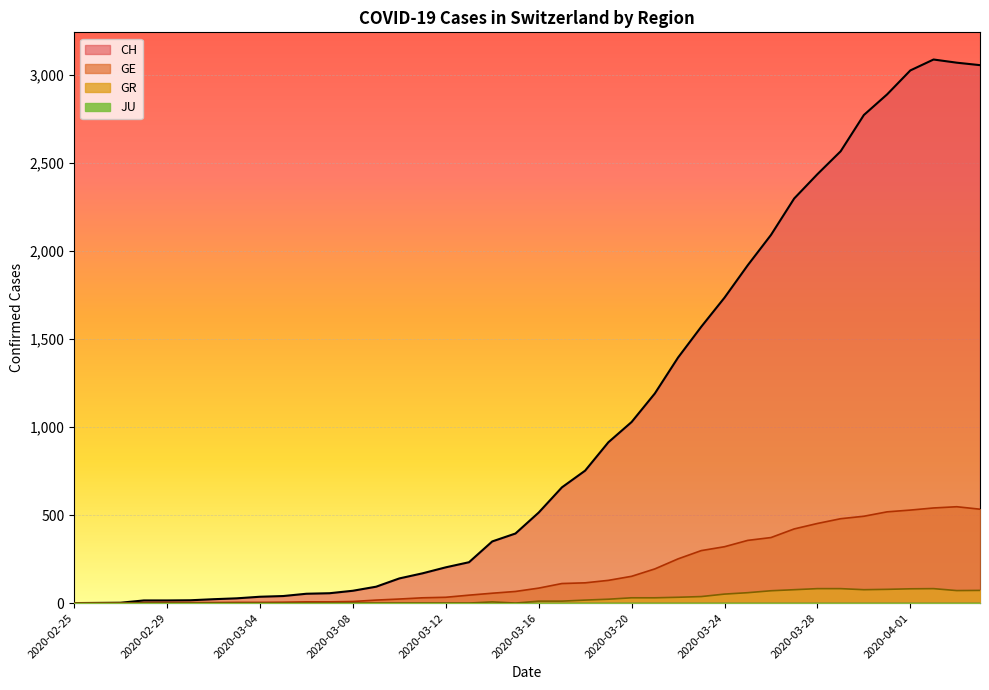

What is the sum of the GE values at 2020-03-08 and 2020-03-05?

14